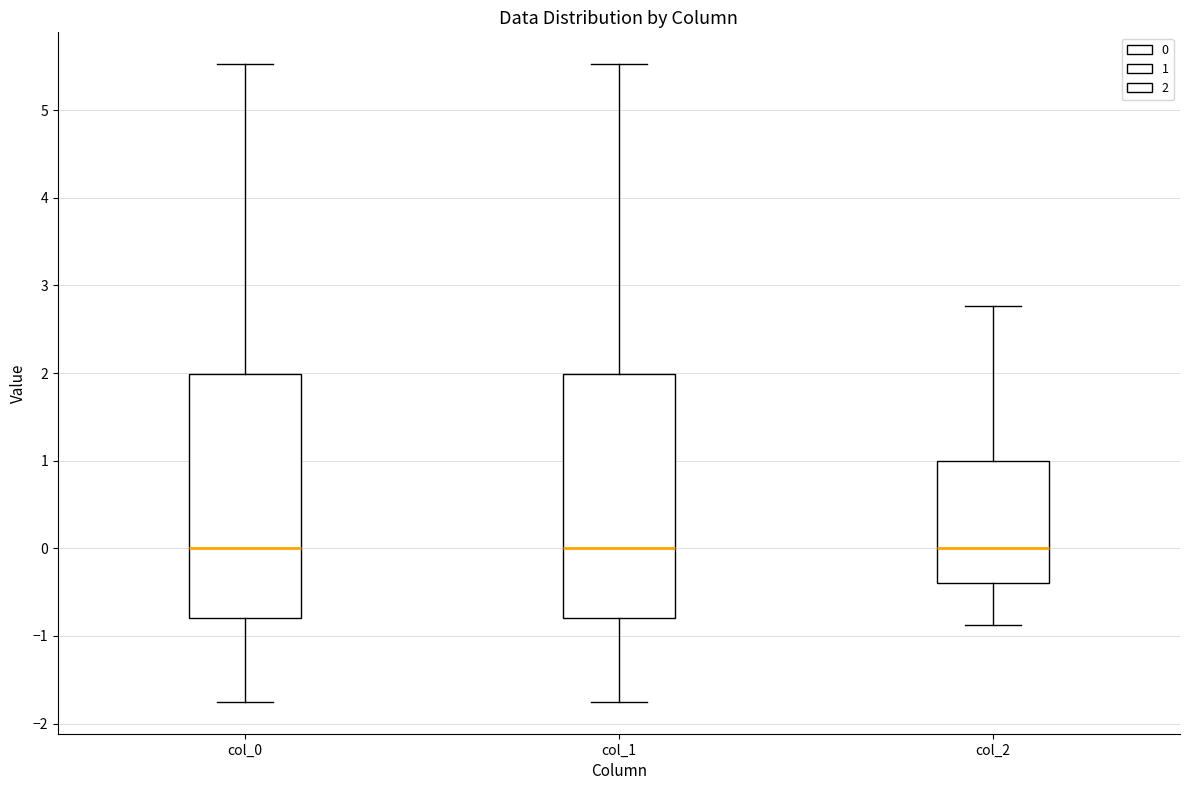

Reading left to right, transcribe this box plot: for each box, give where its median line is, the range the box spans, and where its two whiskers end, as read against the y-axis. The values are not printed on the chart, so give them approximately, as read against the axis.

col_0: median 0.0, box -0.8 to 2.0, whiskers -1.8 to 5.5
col_1: median 0.0, box -0.8 to 2.0, whiskers -1.8 to 5.5
col_2: median 0.0, box -0.4 to 1.0, whiskers -0.9 to 2.8